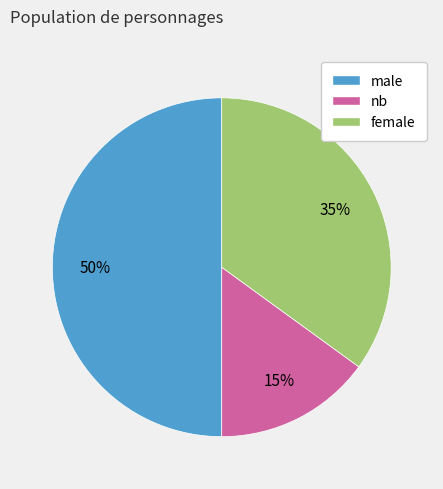

Is nb the majority of the pie?

No